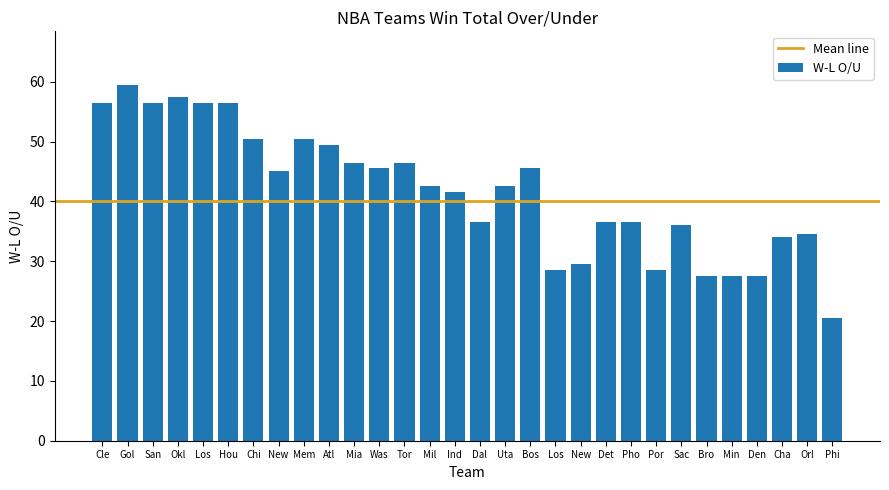

How many series are shown in this chart?

1